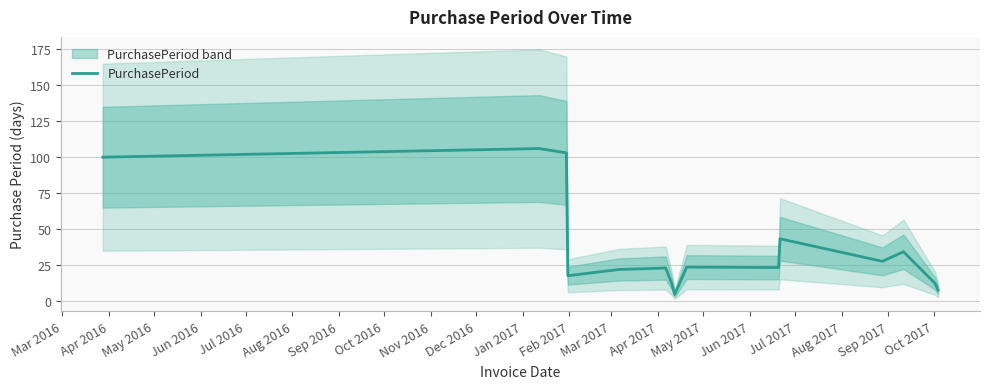

What is the minimum value for PurchasePeriod?

4.7